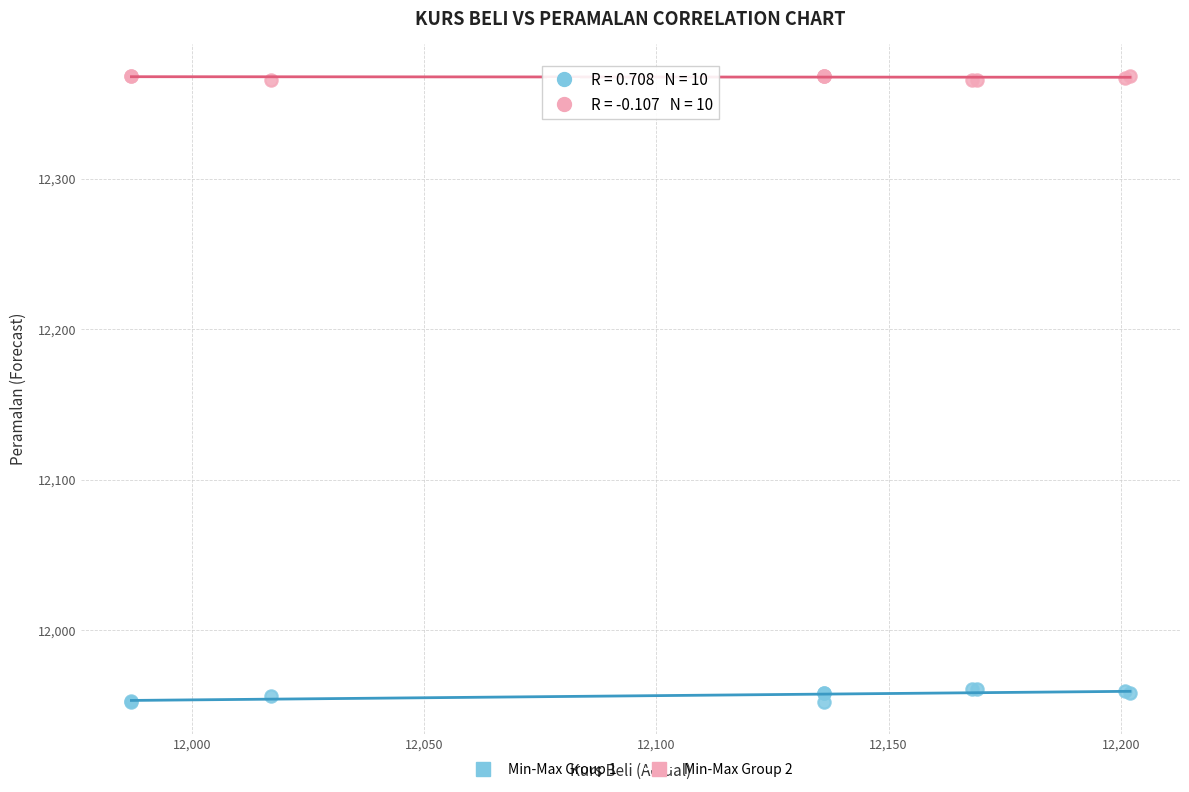

What are all the series names shown in the legend?

Min-Max Group 1, Min-Max Group 2